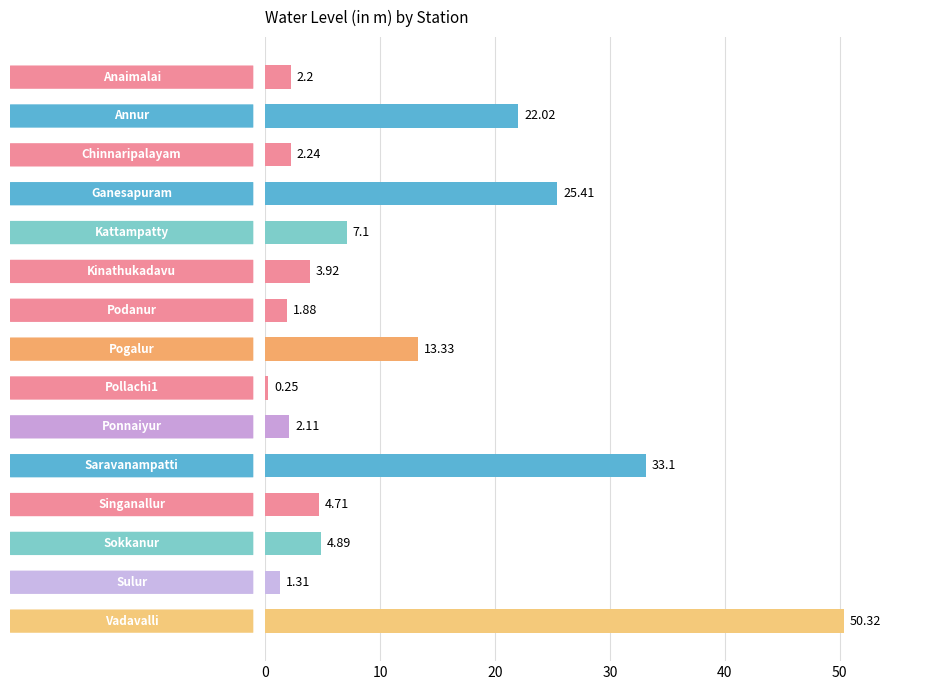

At which category does the chart reach its peak across all series?

Vadavalli